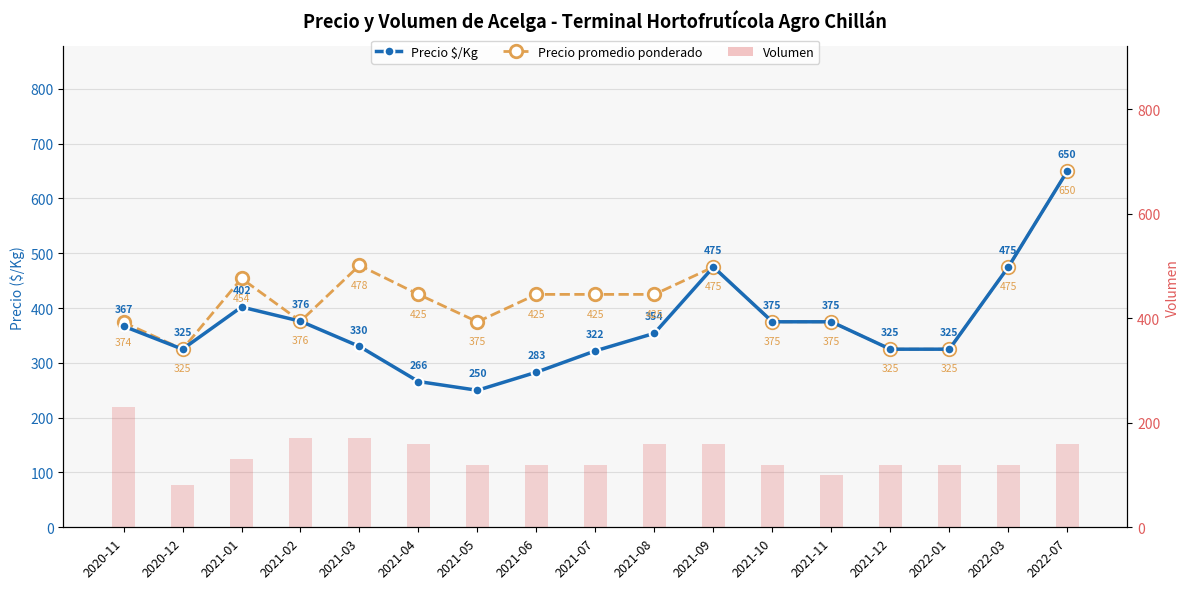

Rank the series by their average value, from lowest to highest.

Volumen, Precio $/Kg, Precio promedio ponderado